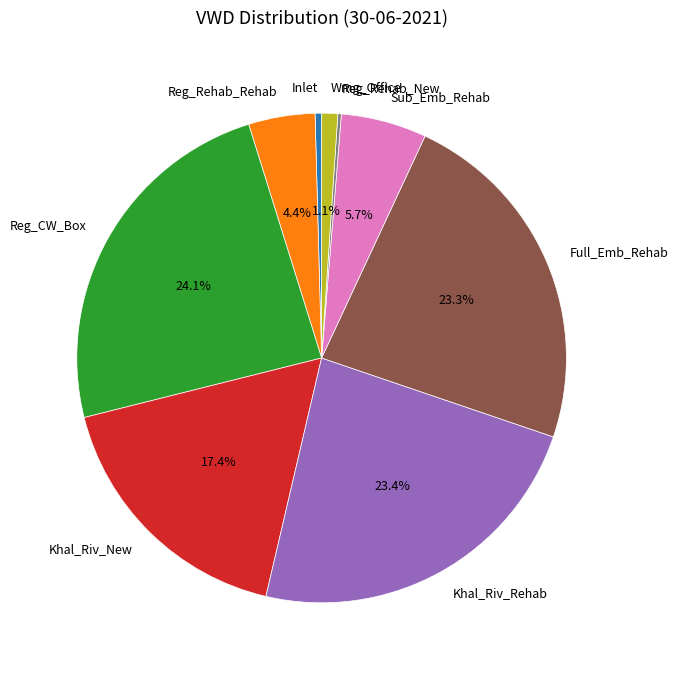

Which has a higher value, Reg_CW_Box or Wmg_Office?

Reg_CW_Box